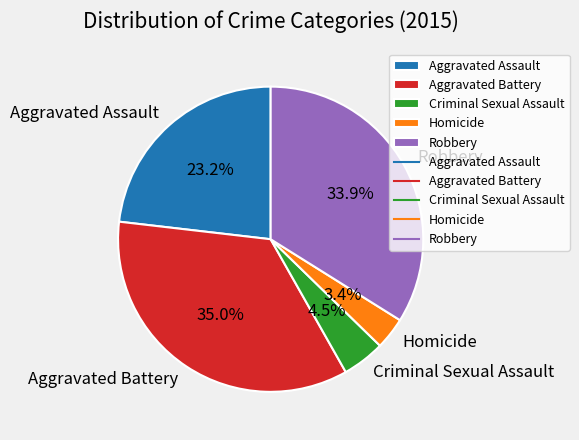

To the nearest percent, what percentage of the pie is Aggravated Assault?

23%